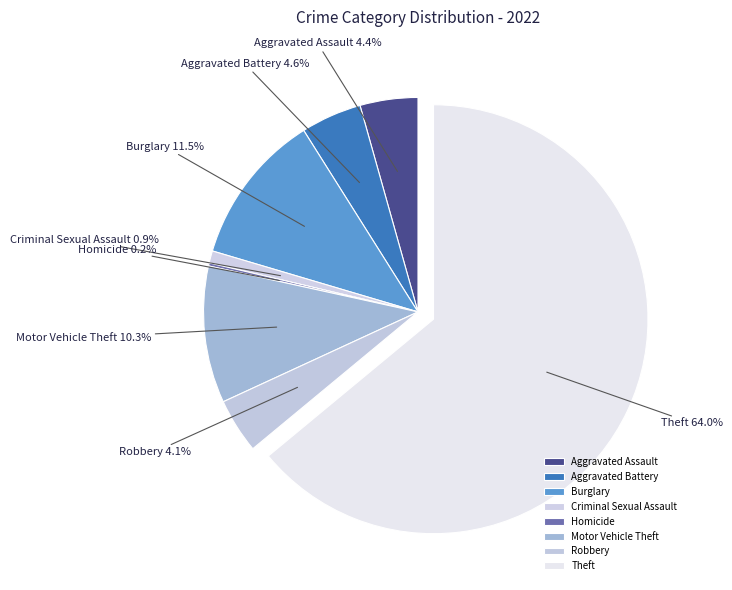

What portion of the pie excludes Theft?

36.0%